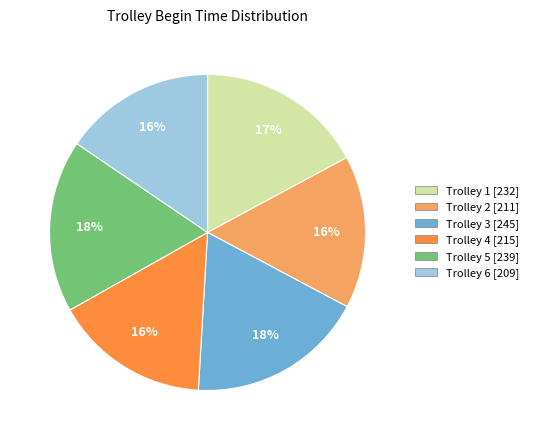

To the nearest percent, what is the difference between the Trolley 4 and Trolley 5 slice percentages?

2%